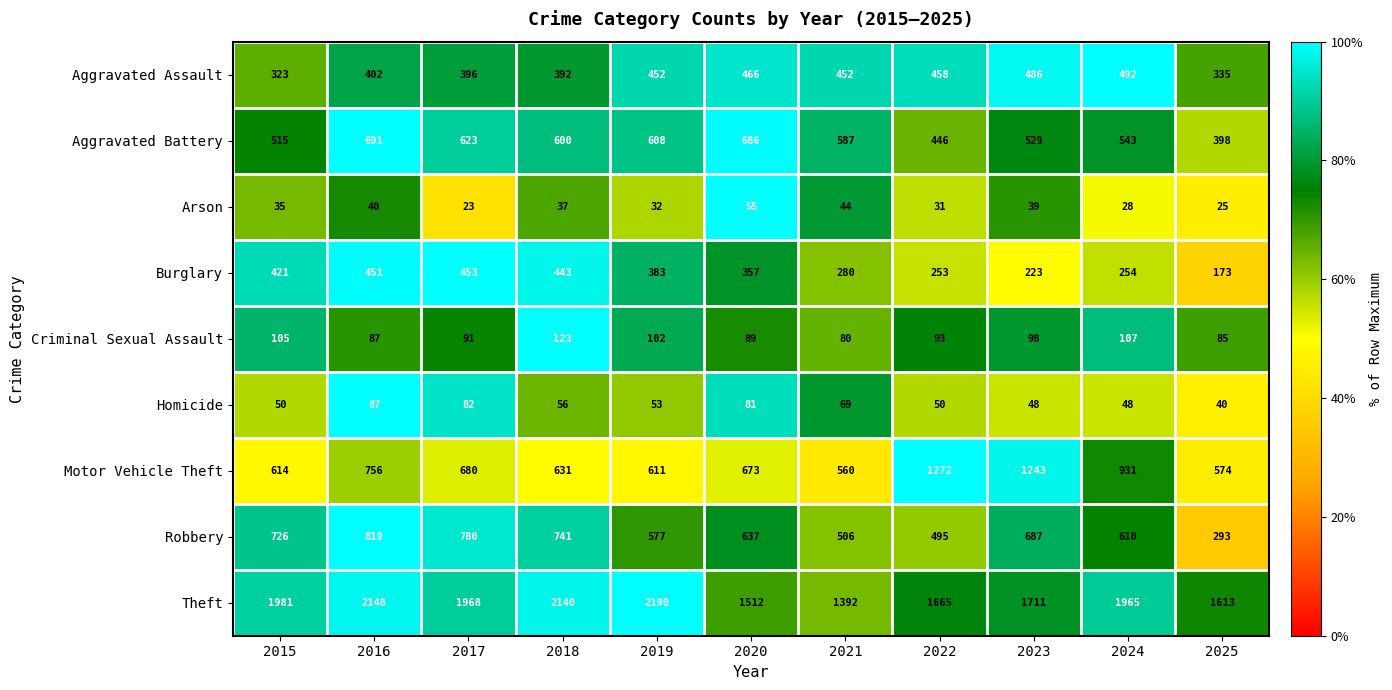

What is the maximum value for Motor Vehicle Theft?

1272